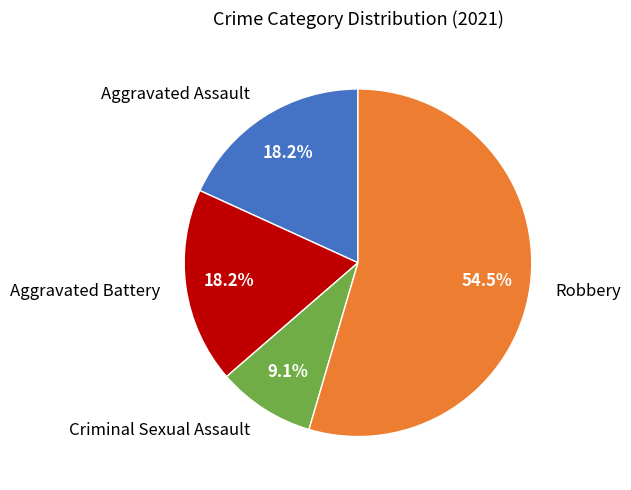

To the nearest percent, what is the average slice percentage?

25%